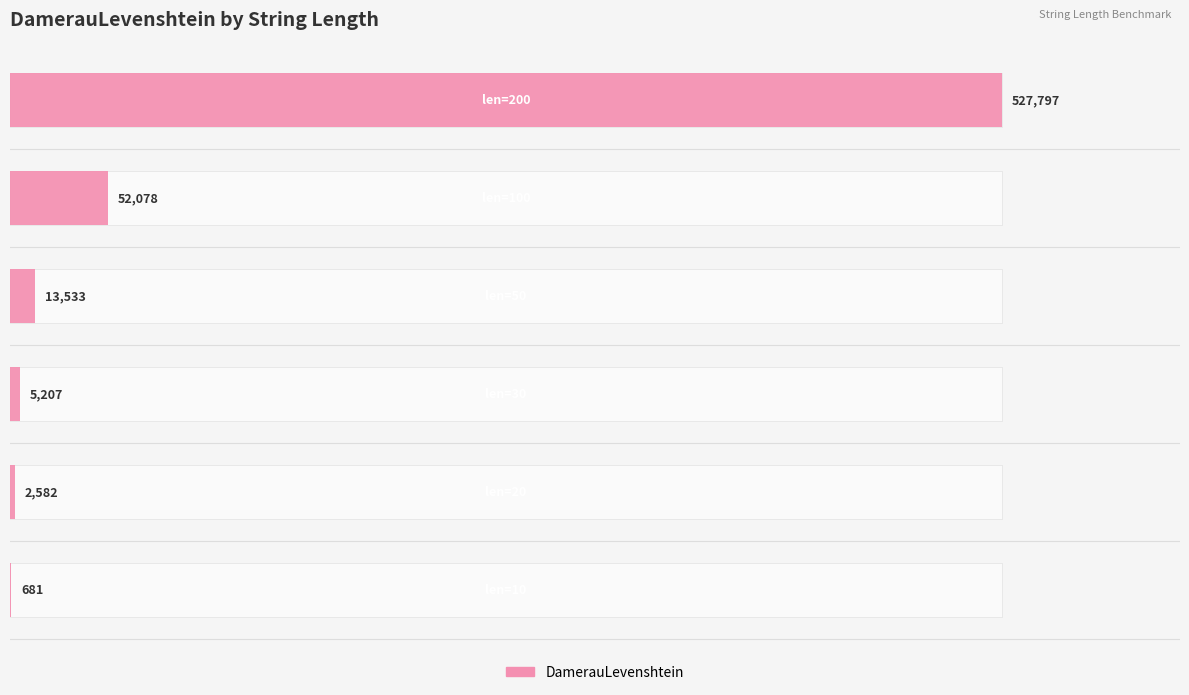

What value does the data have at 0, to the nearest 100?

700